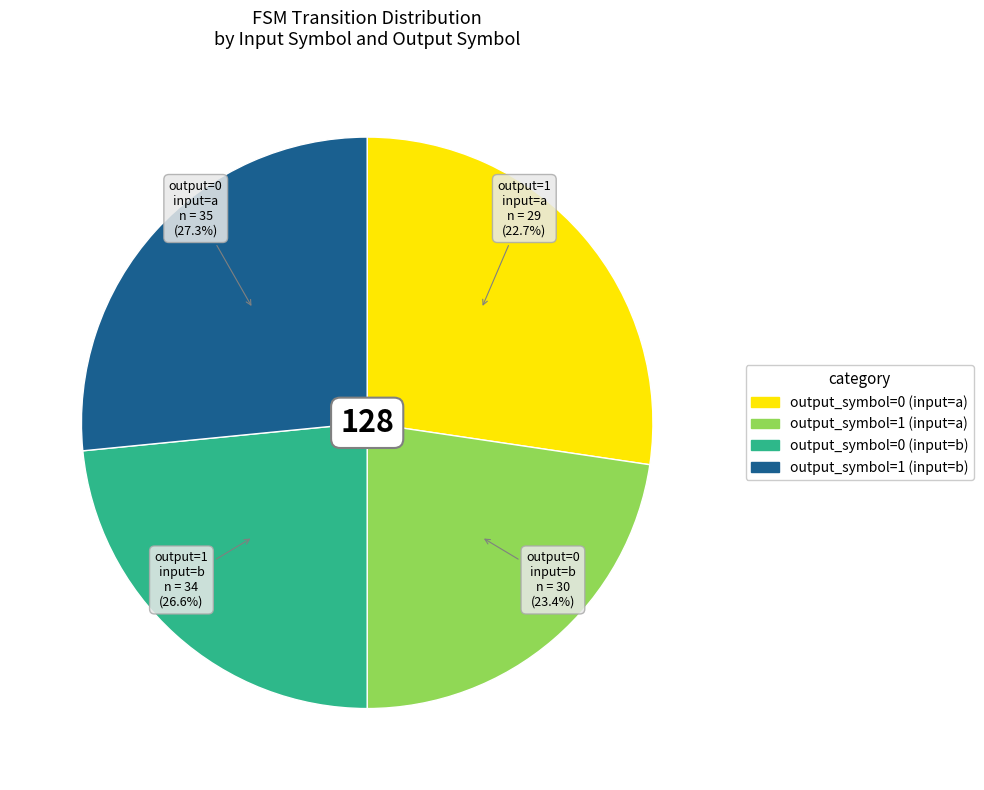

How many slices are in this pie chart?

4